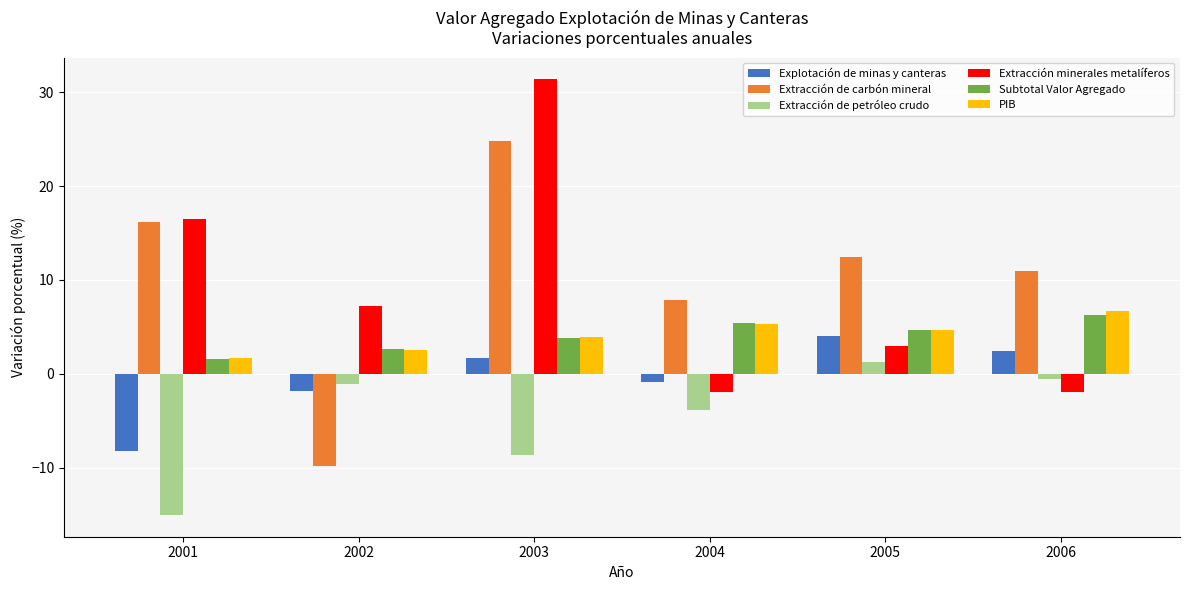

Which category has the lowest value across all series?

2001